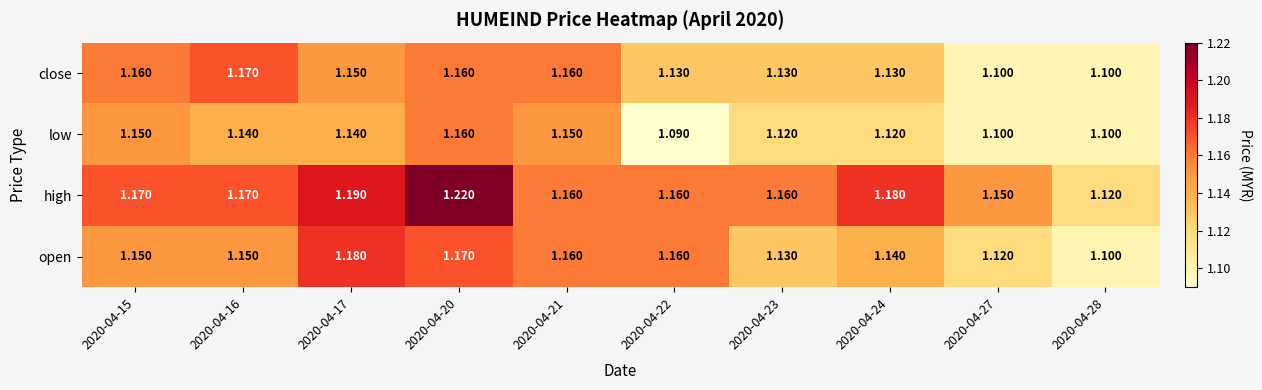

Rank the series by their average value, from lowest to highest.

low, close, open, high